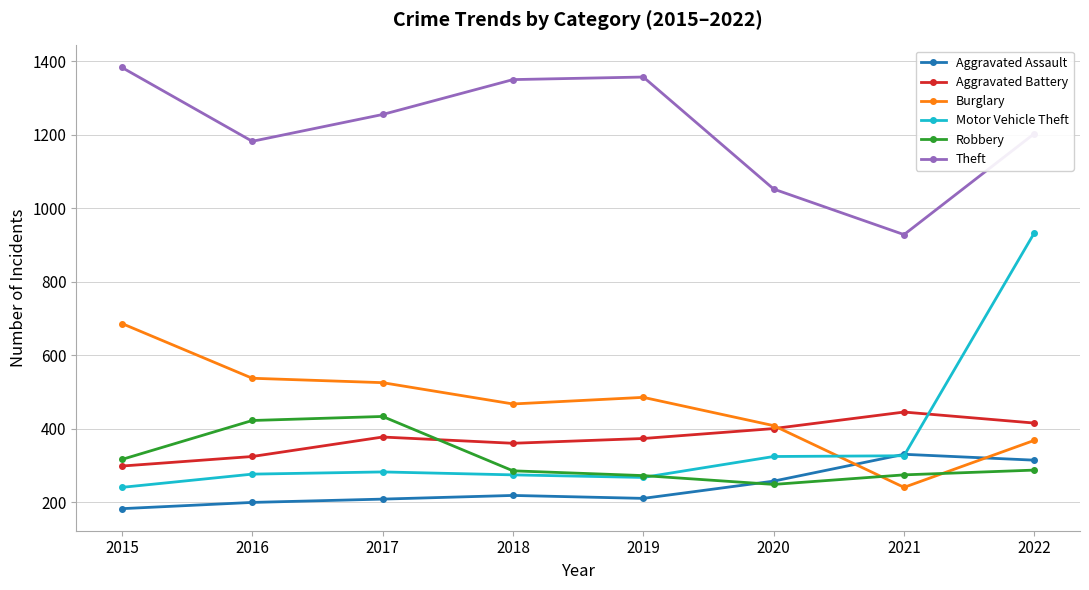

How many lines are shown in the chart?

6